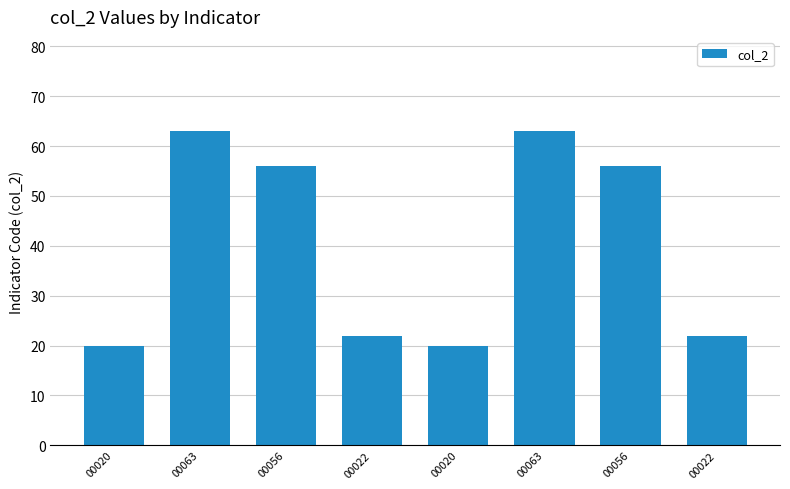

What is the minimum value shown in the chart?

20